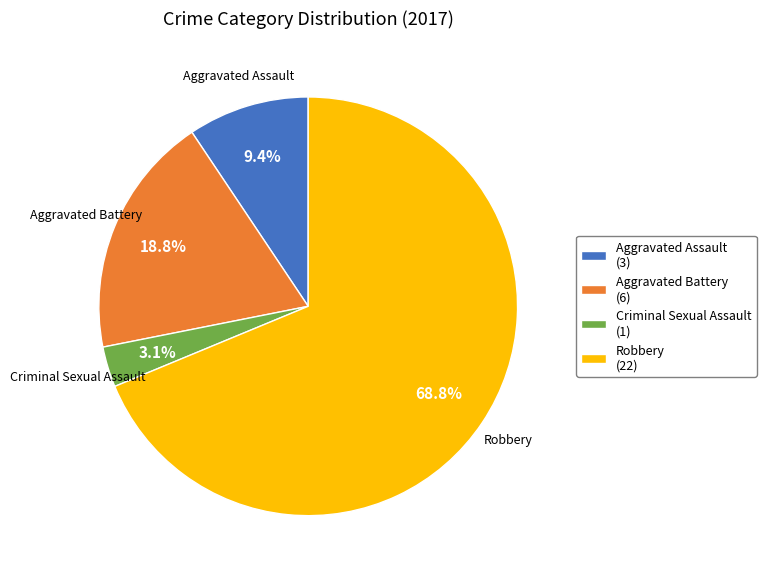

The Aggravated Assault slice represents 9% of the pie. True or false?

True